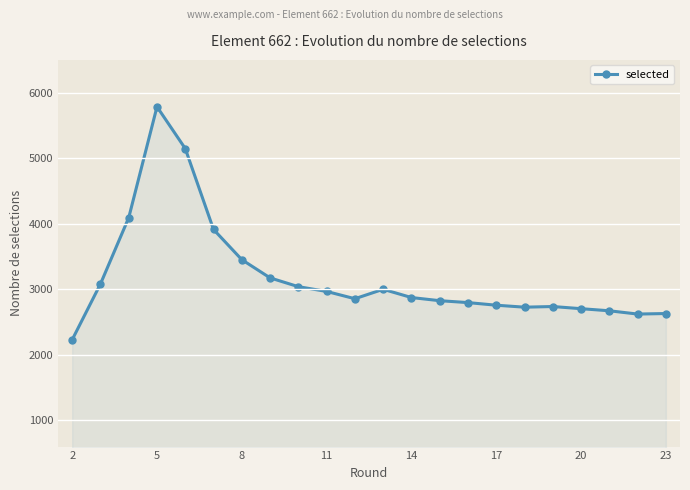

What is the difference between the maximum and second lowest values?

3163